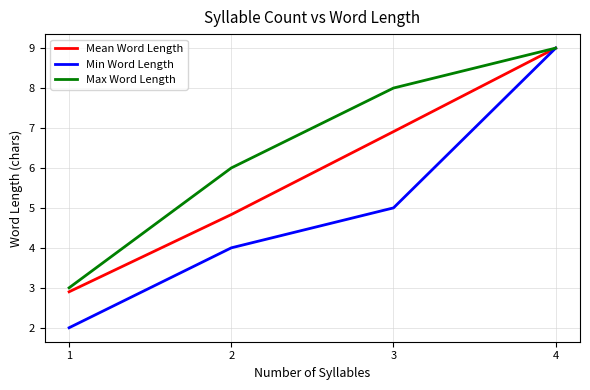

What value does the Mean Word Length series have at 2?

4.8